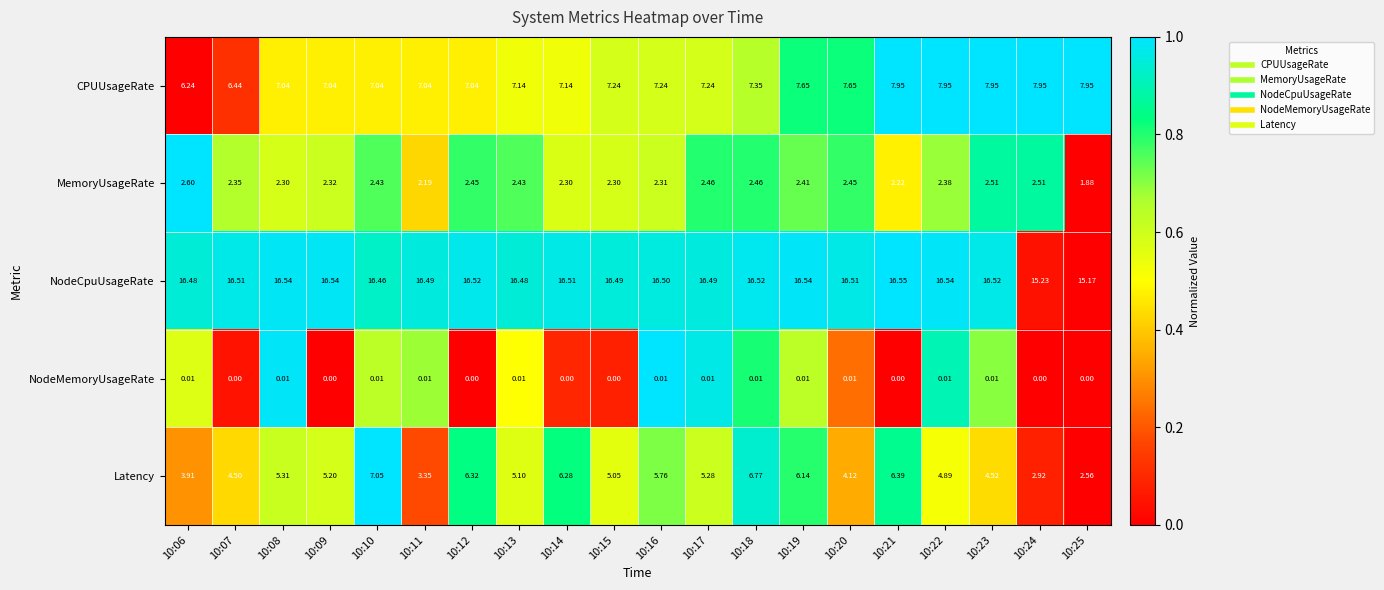

At how many categories does at least one series exceed 0?

20